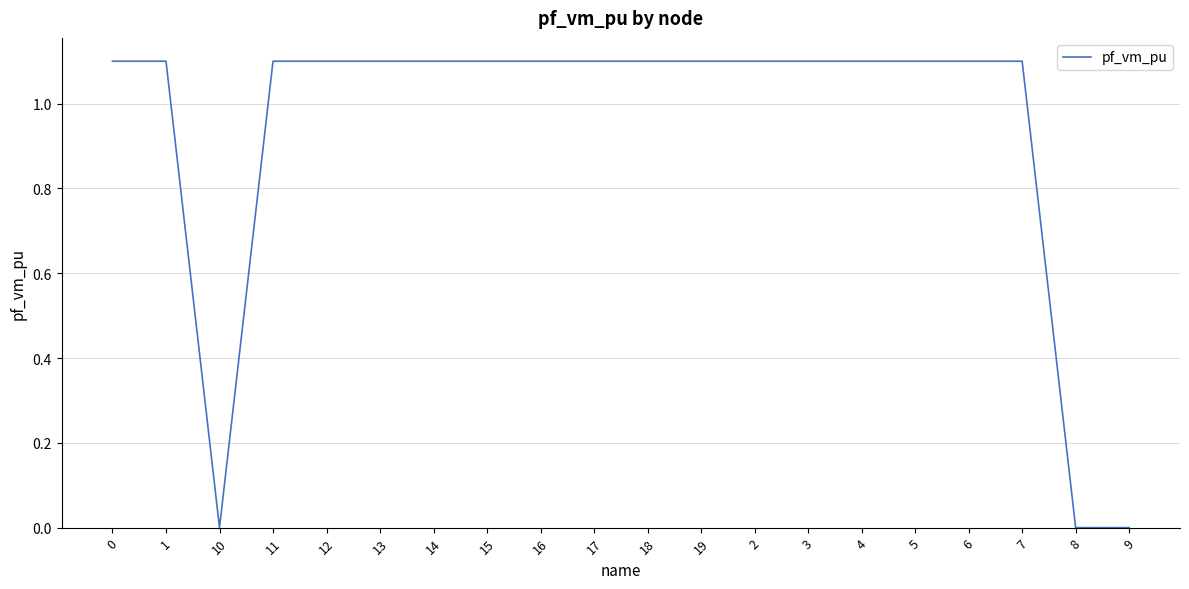

Reading right to left, what are all the values shown in this chart?

0.0	0.0	1.1	1.1	1.1	1.1	1.1	1.1	1.1	1.1	1.1	1.1	1.1	1.1	1.1	1.1	1.1	0.0	1.1	1.1